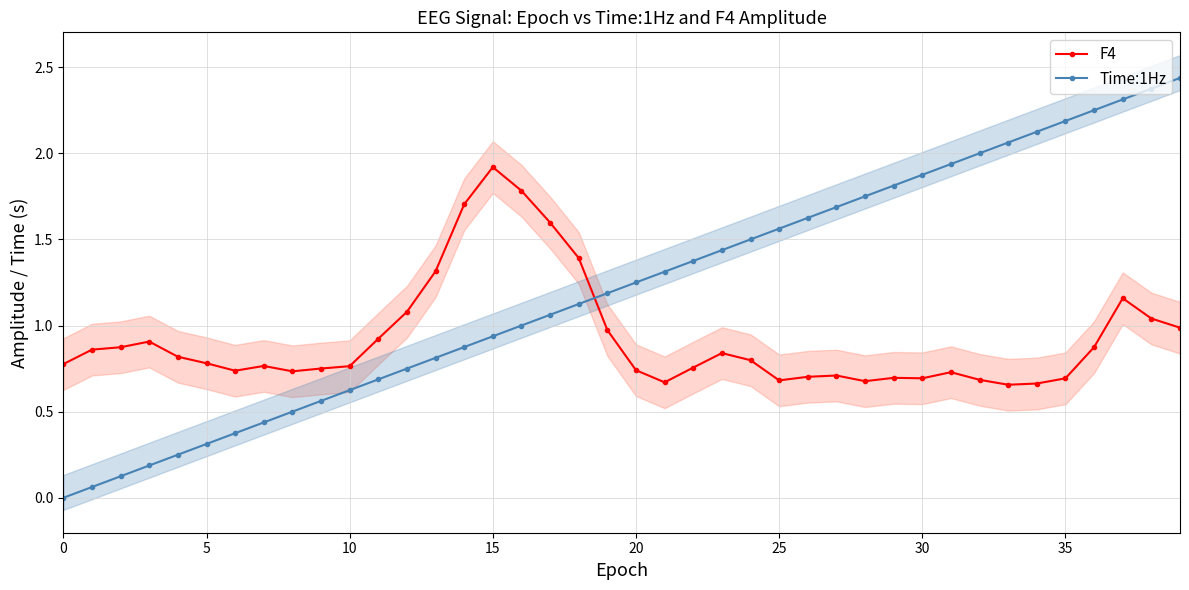

What is the label of the 2nd point from the right?

38